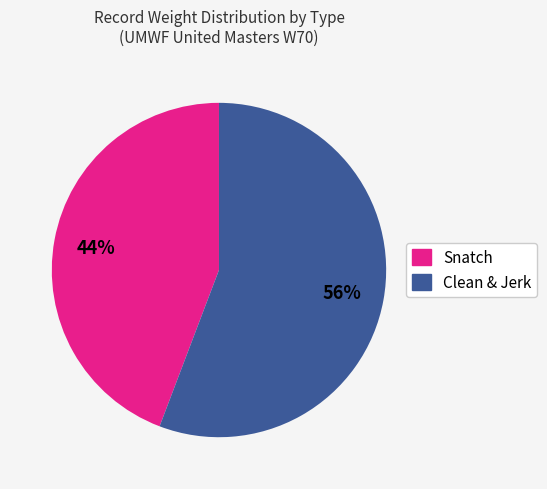

To the nearest percent, what is the average slice percentage?

50%